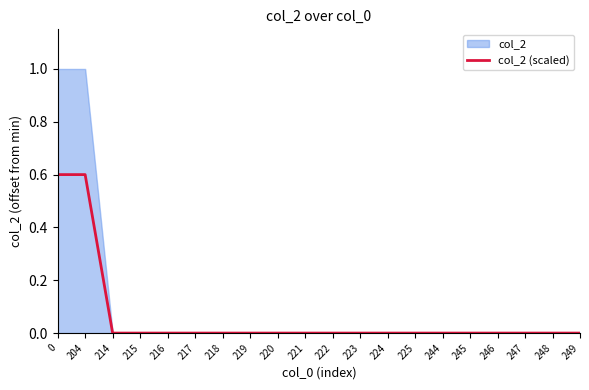

The value at 218 is 0.0. True or false?

True